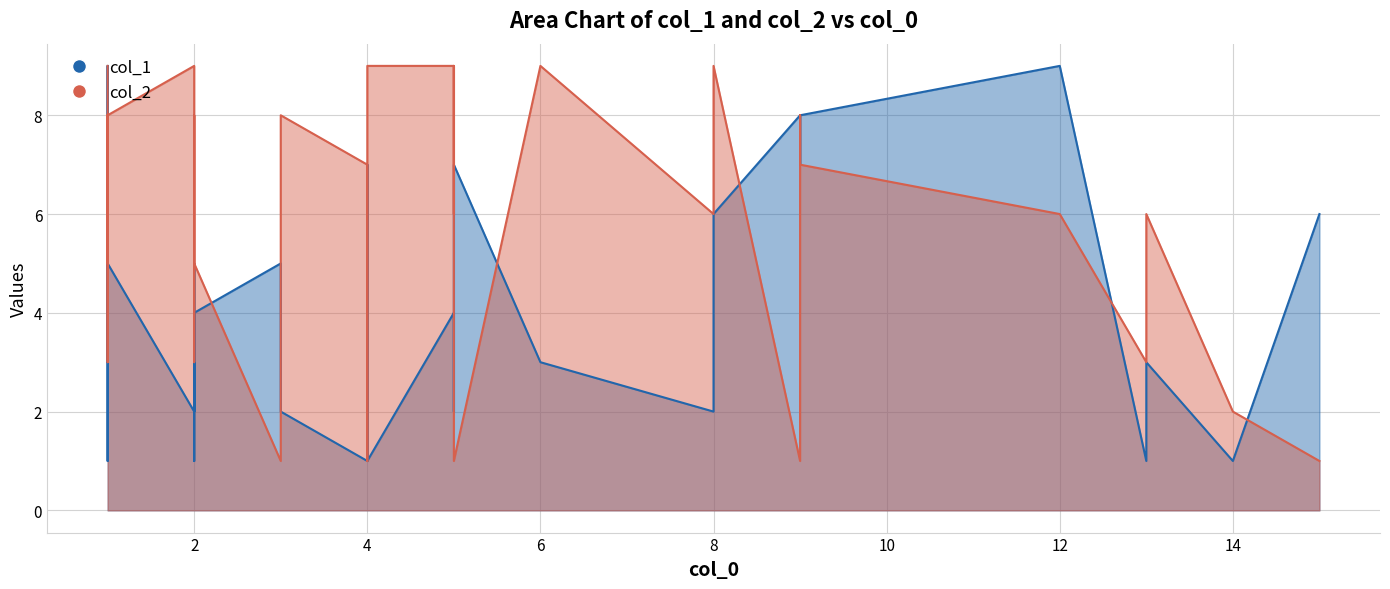

Which series has the largest range (max minus min)?

col_1